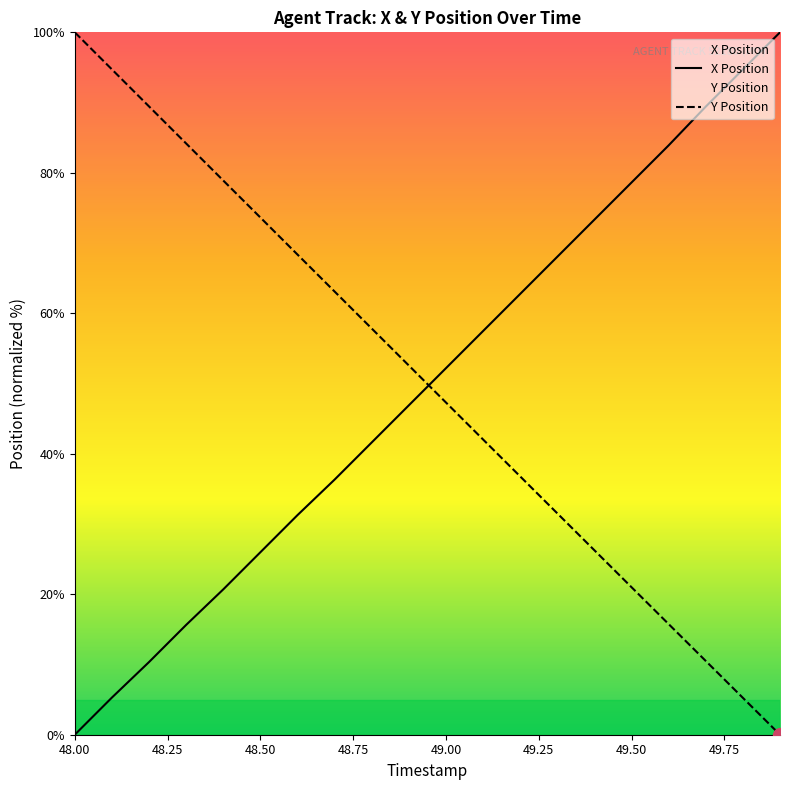

How many data points in X are above 52?

10